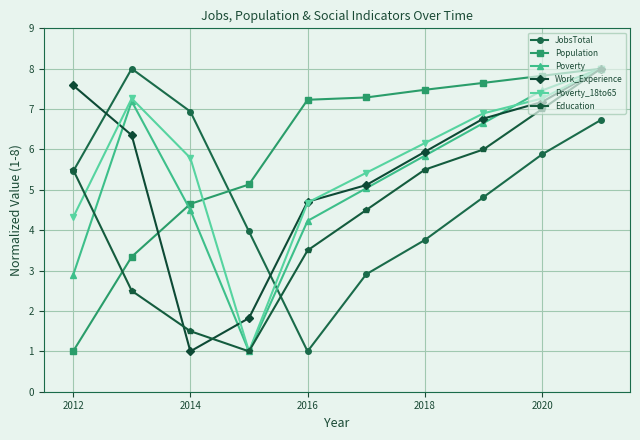

What is the sum of all Education values?

45.0